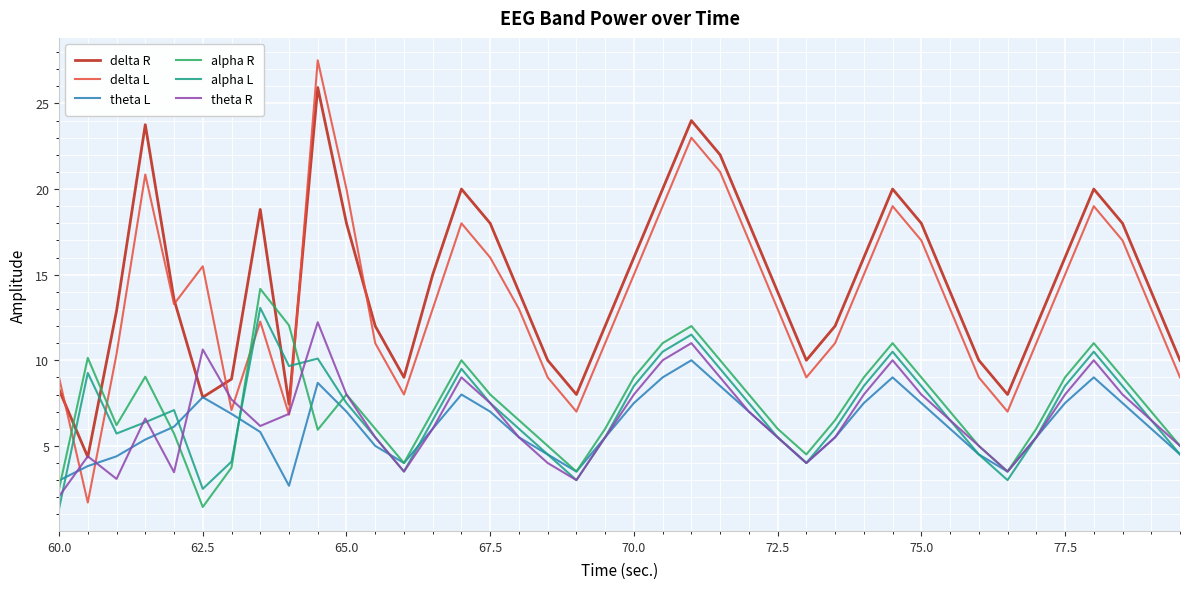

At how many categories does at least one series exceed 7?

40